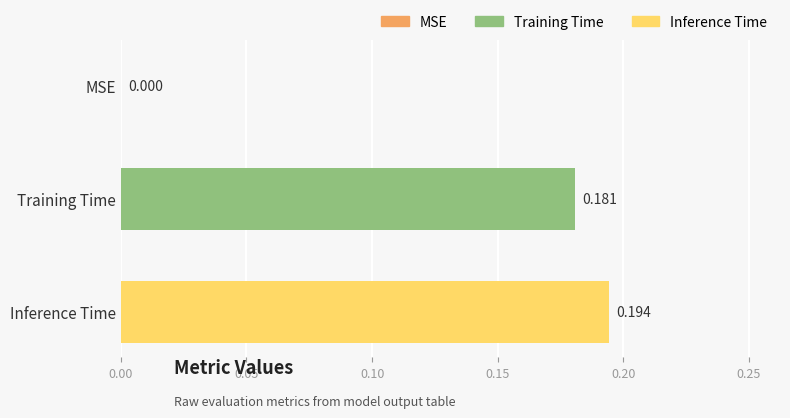

How many values are between 0 and 1?

3